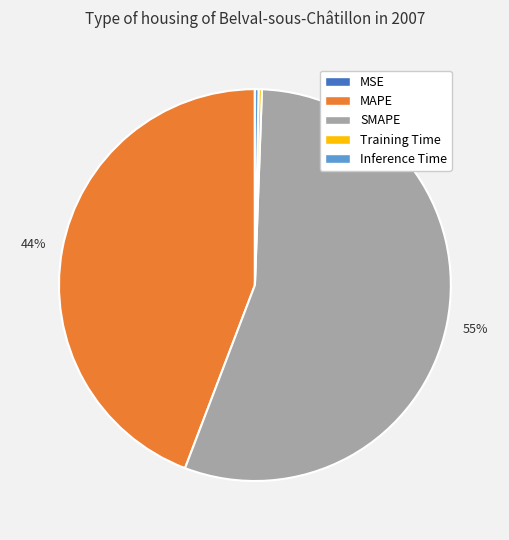

Is there a majority slice in this chart?

Yes